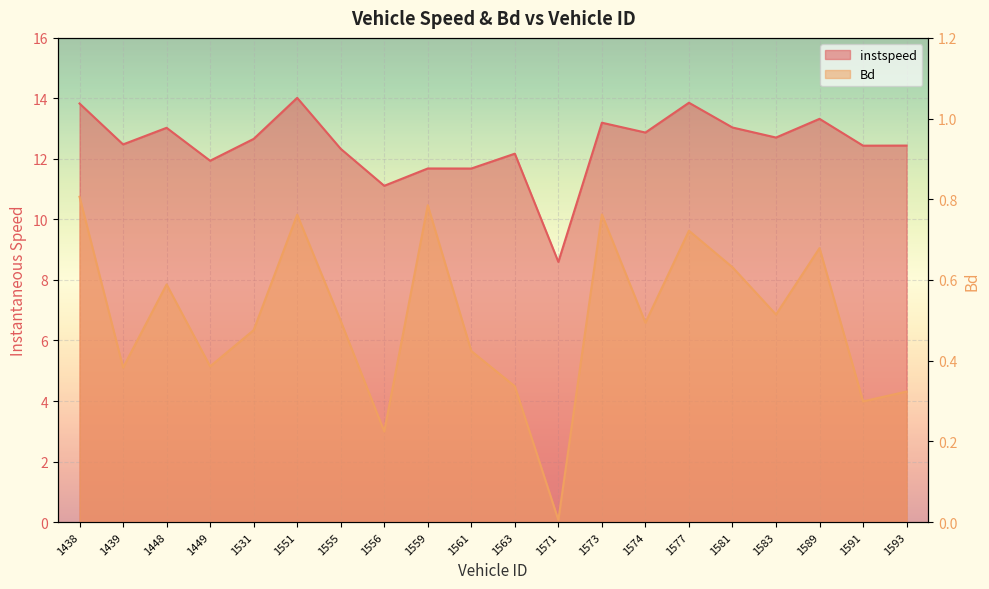

True or false: Bd and instspeed intersect in this chart.

False